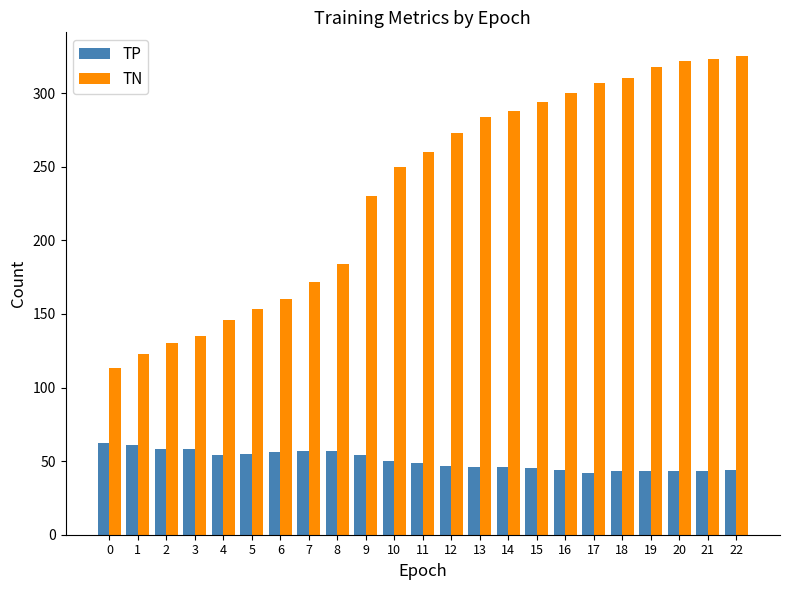

Does the chart contain stacked bars?

No